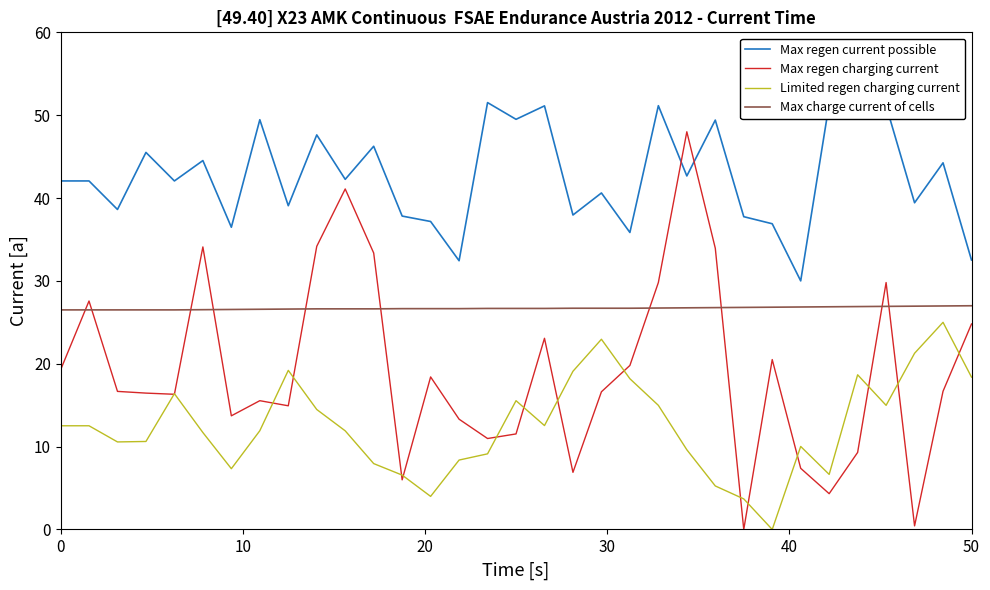

How many values in the Limited regen charging current series are below 11?

14